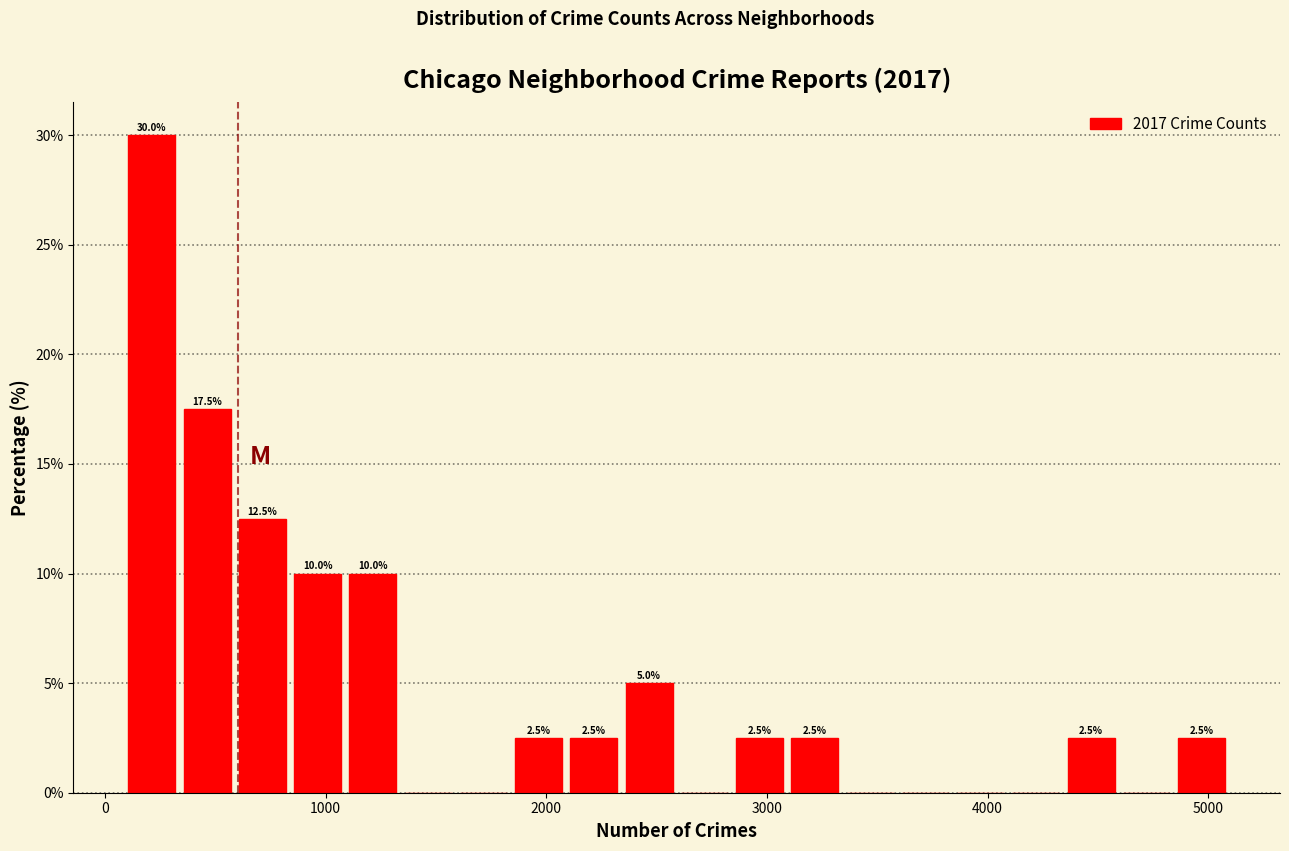

Around what value on the x-axis is the tallest bar? Give the approximate position of its centre, as read against the axis.

200